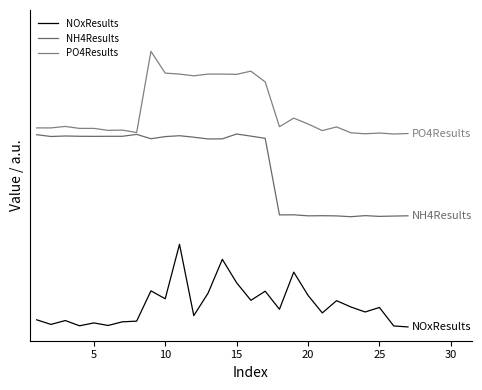

Is this an area chart (filled region under the line)?

No